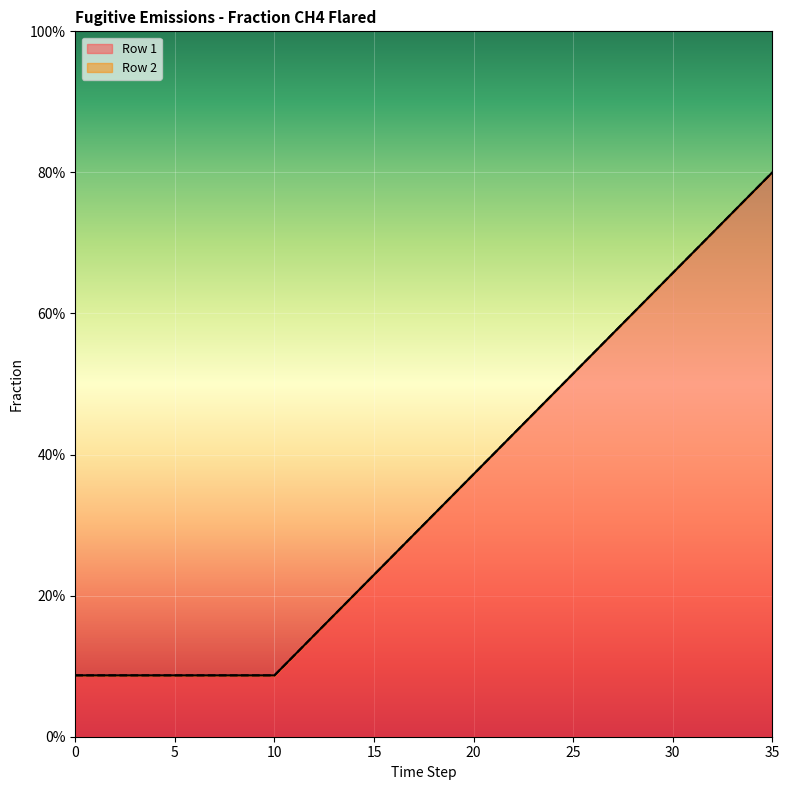

Rank the series at 8 from lowest to highest value.

Row 1, Row 2